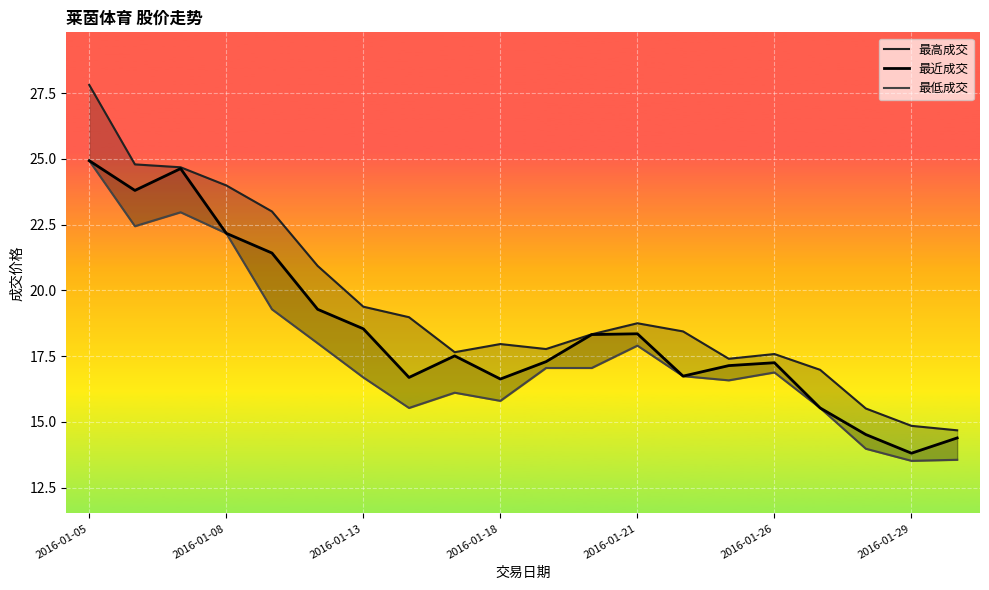

What is the approximate value of 最近成交 at 2016-01-26?

17.2